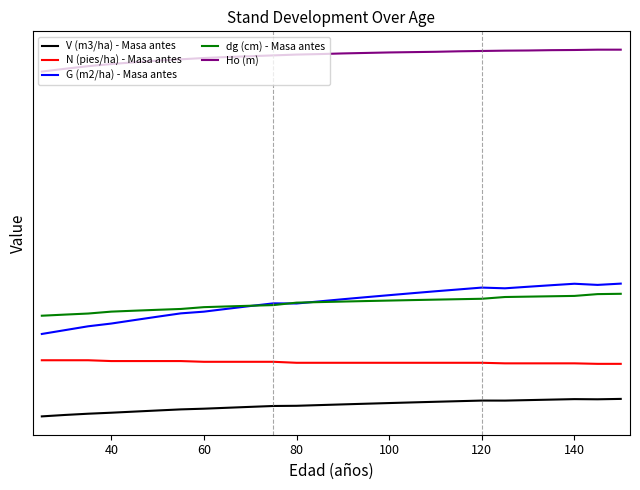

True or false: dg (cm) - Masa antes and Ho (m) intersect in this chart.

False